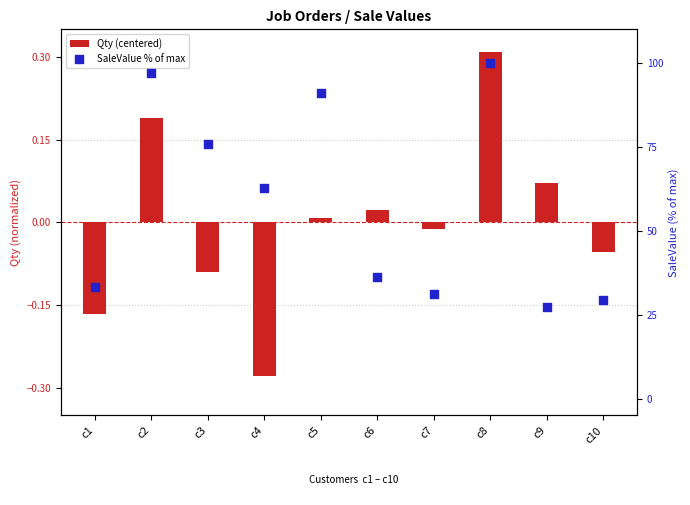

Which series reaches the minimum Y coordinate?

Qty (centered)